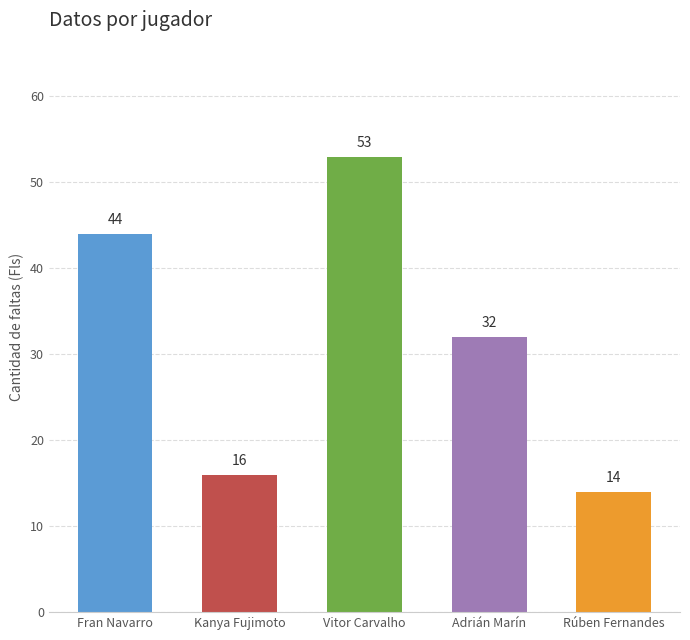

Approximately how many times larger is the value at Vitor Carvalho compared to Rúben Fernandes?

3.8